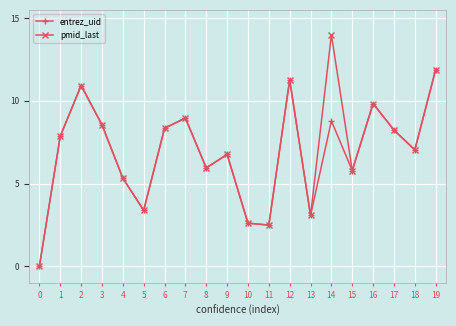

What is the difference between the pmid_last values at 17 and 12?

3.0